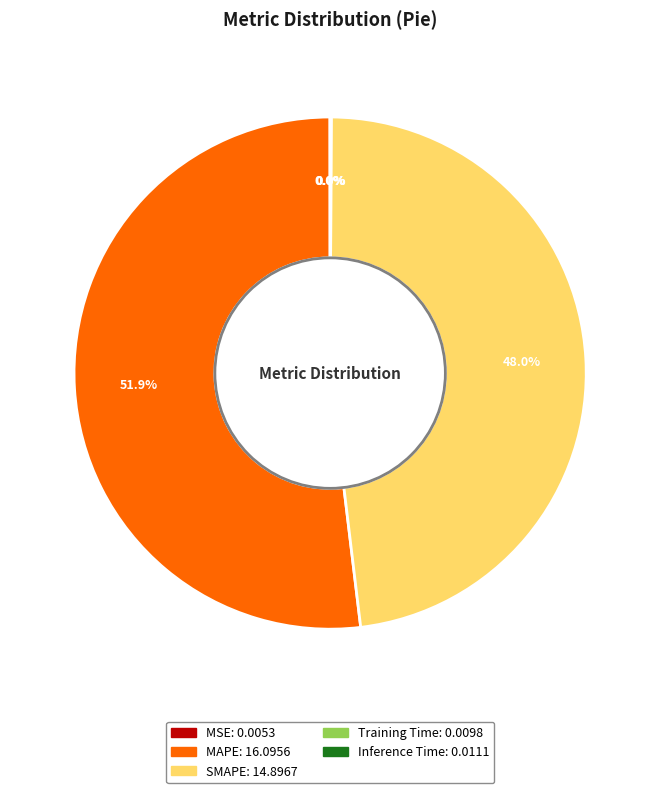

Does any single category account for the majority?

Yes